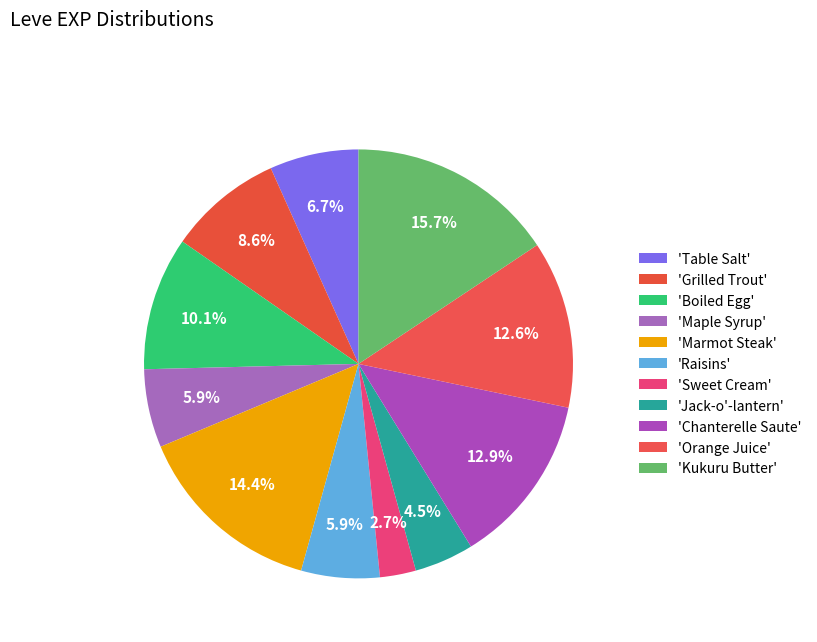

To the nearest percent, what is the average slice percentage?

9%